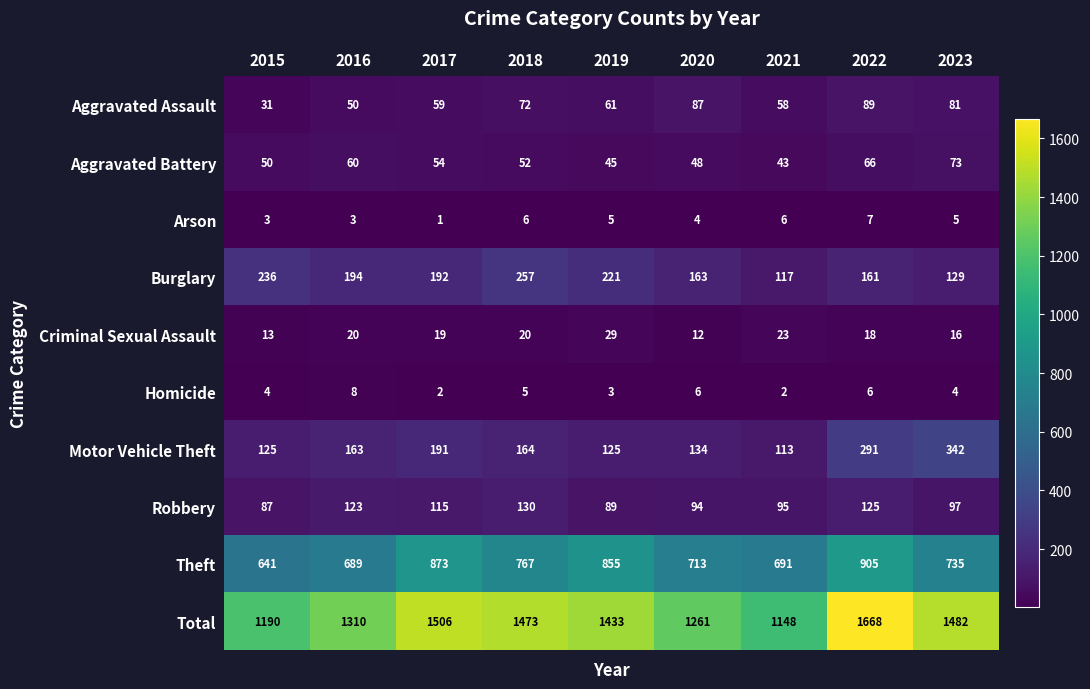

Which label corresponds to the largest value in the chart?

2022